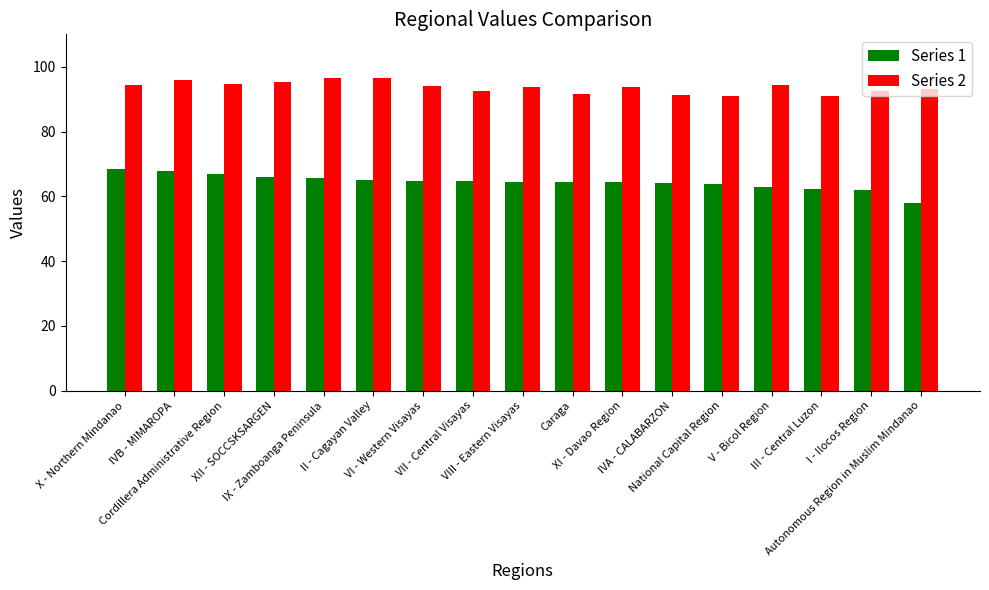

What is the average value of the Series 1 series?

64.4